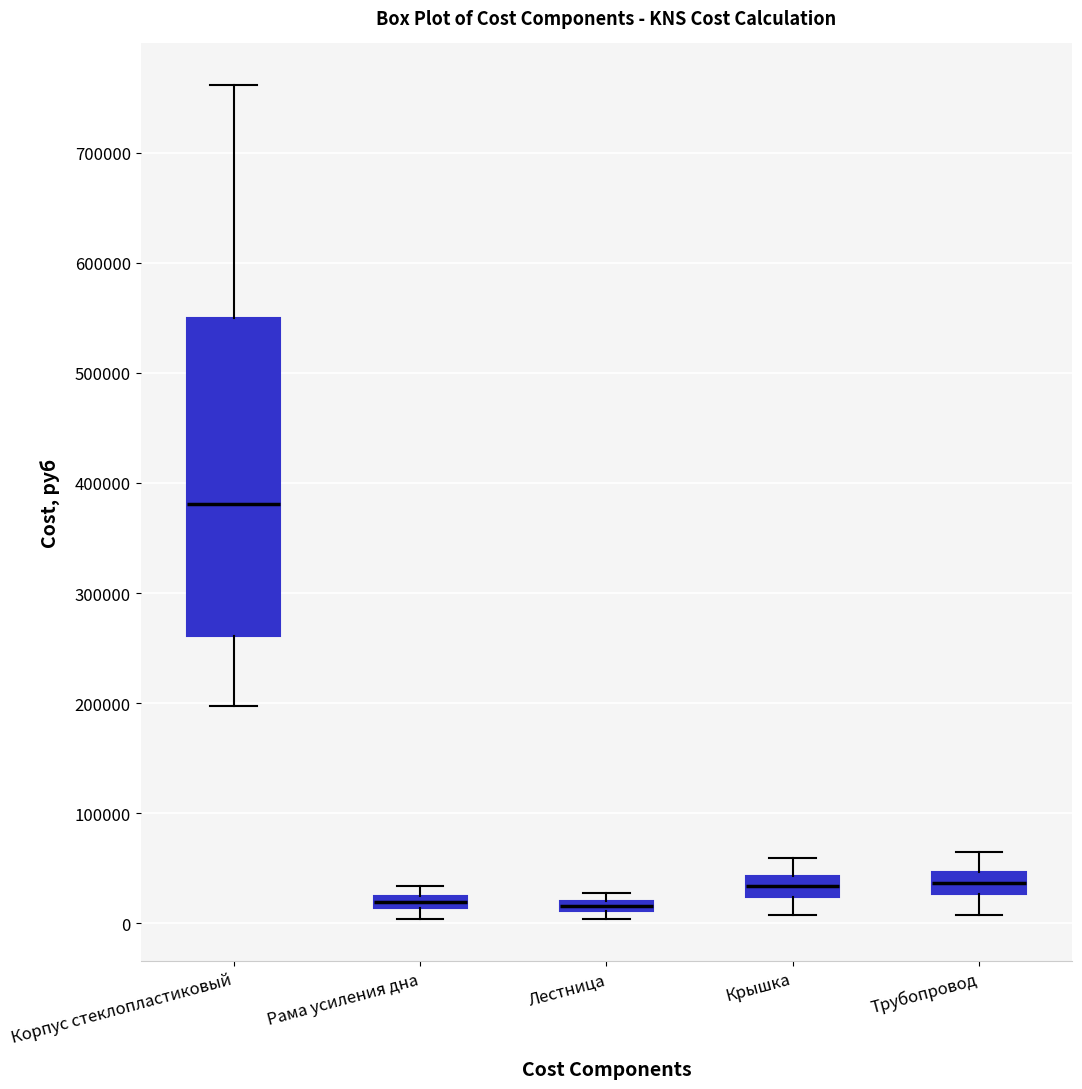

Which box is the tallest, from its lower edge to its upper edge?

Корпус стеклопластиковый